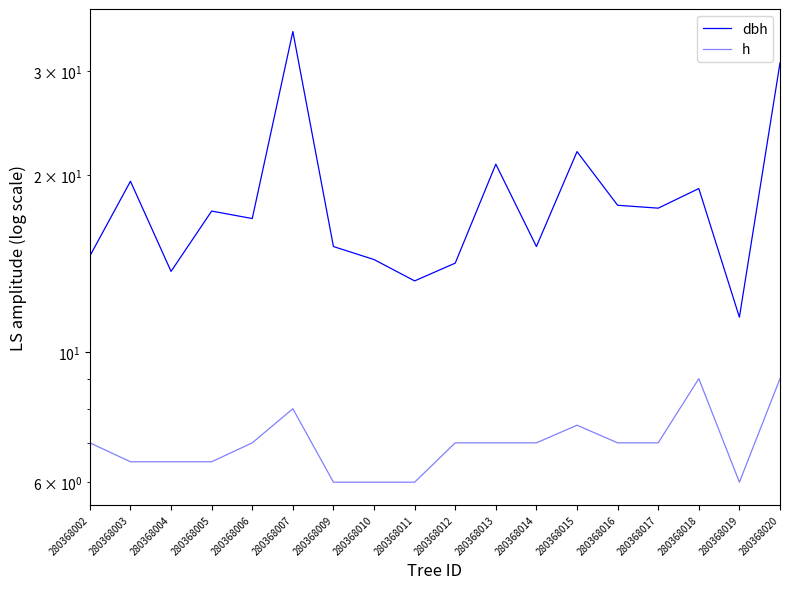

Between 280368017 and 280368020, which series saw the biggest shift?

dbh